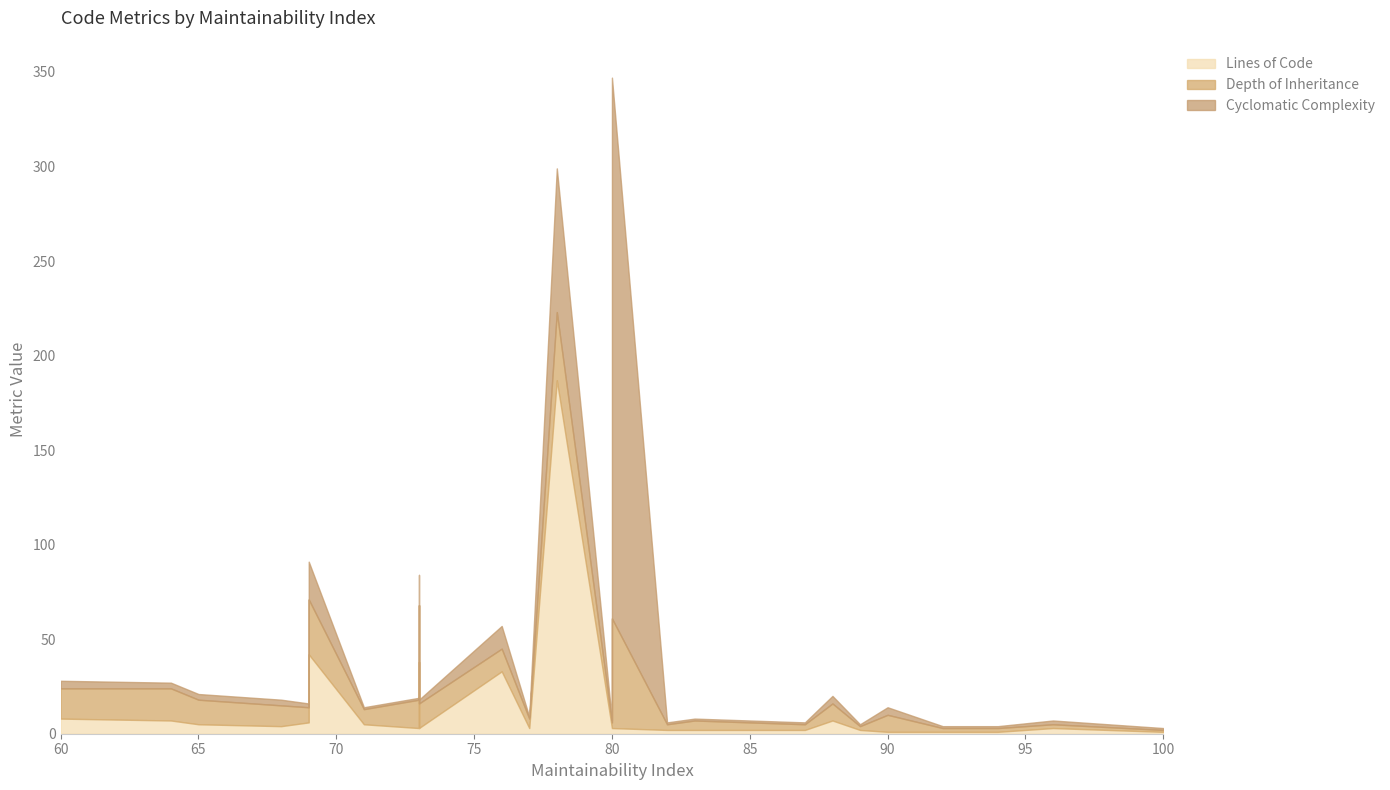

Which series ends up on top after the final intersection of Lines of Code and Depth of Inheritance?

Depth of Inheritance